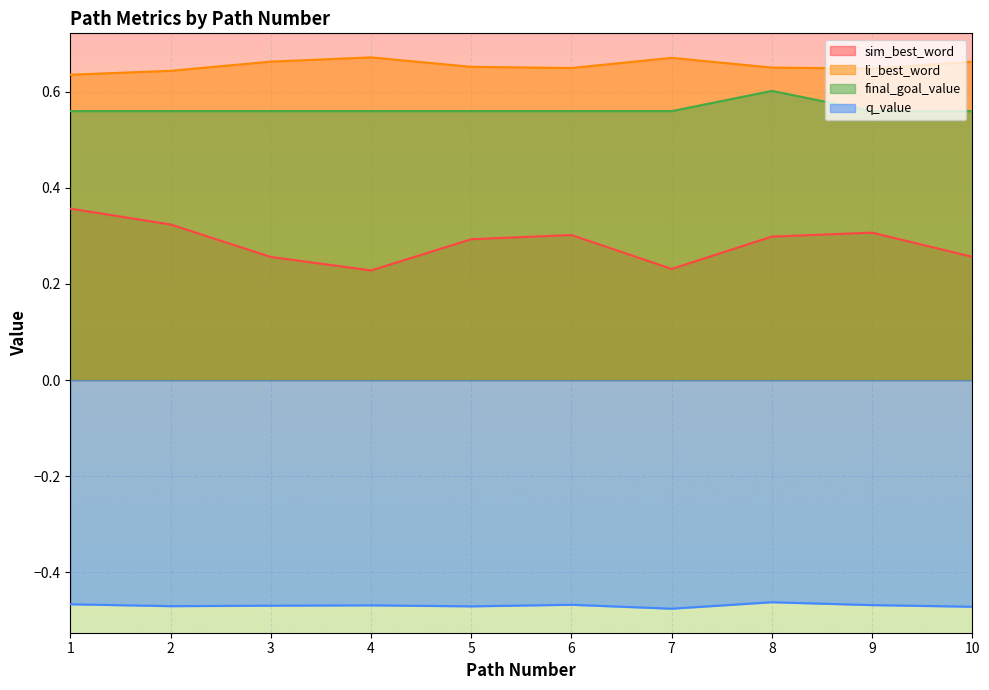

True or false: q_value and sim_best_word intersect in this chart.

False